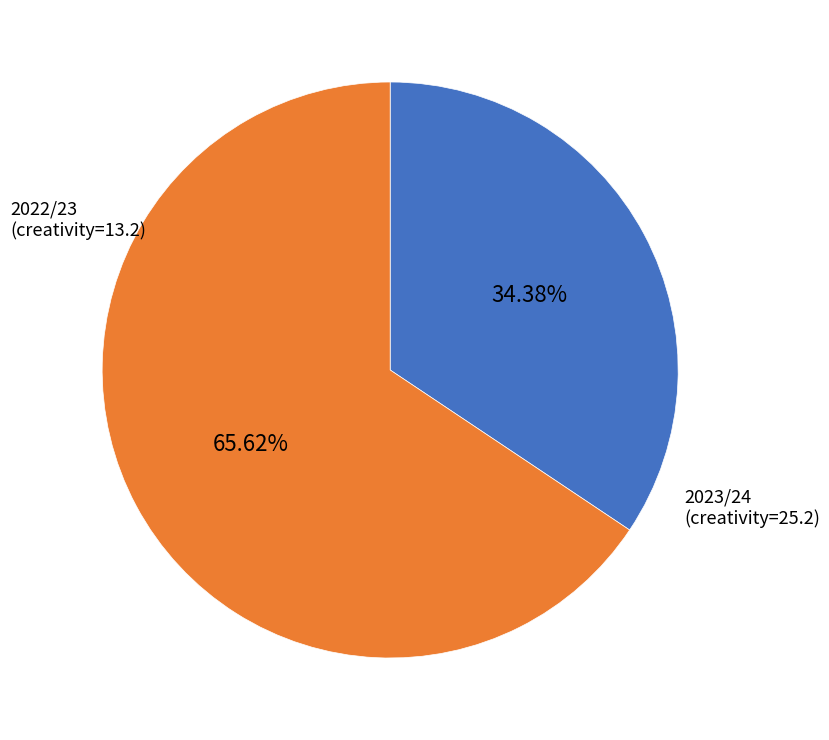

Is there a majority slice in this chart?

Yes